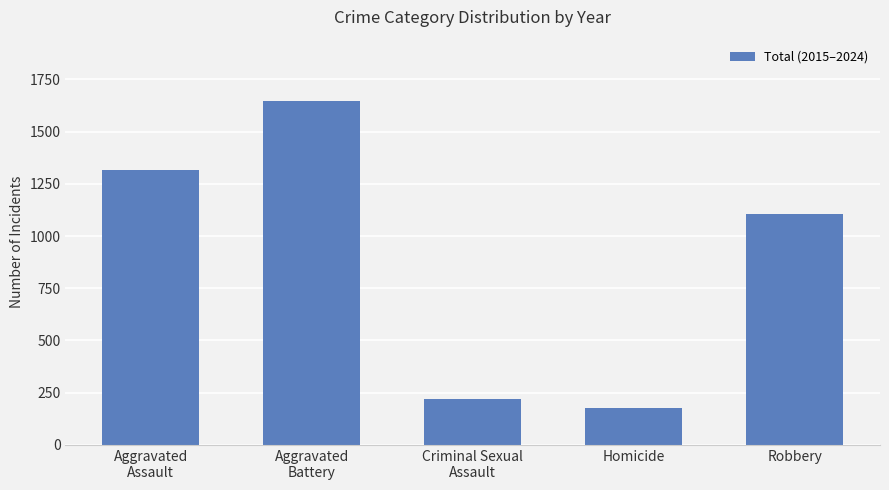

True or false: the data shows 222 at Criminal Sexual
Assault.

True